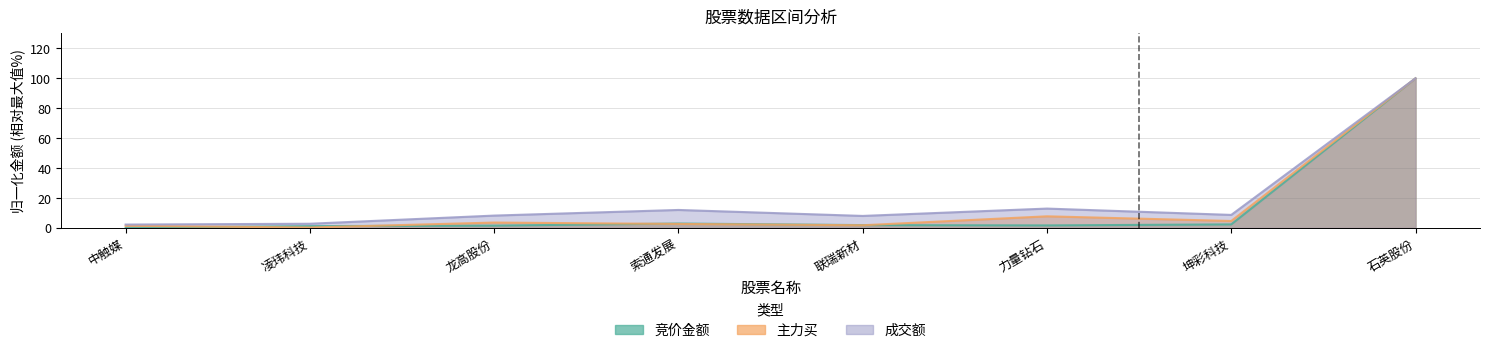

What is the value of the 主力买 point at the 5th from the left?

1.7